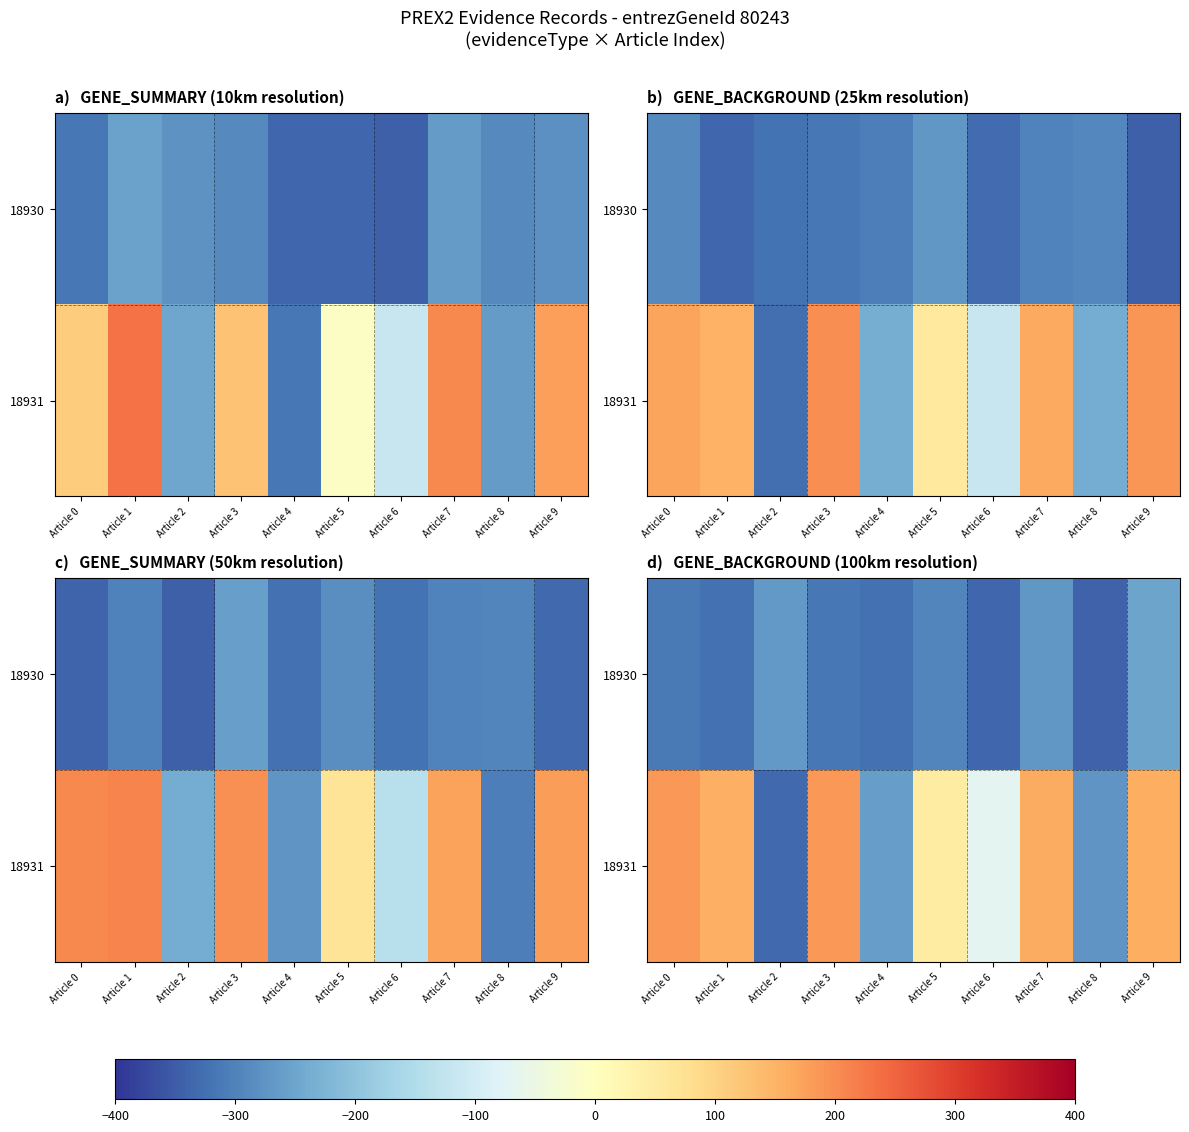

What is the difference between the highest and lowest values at Article 8?

70.2